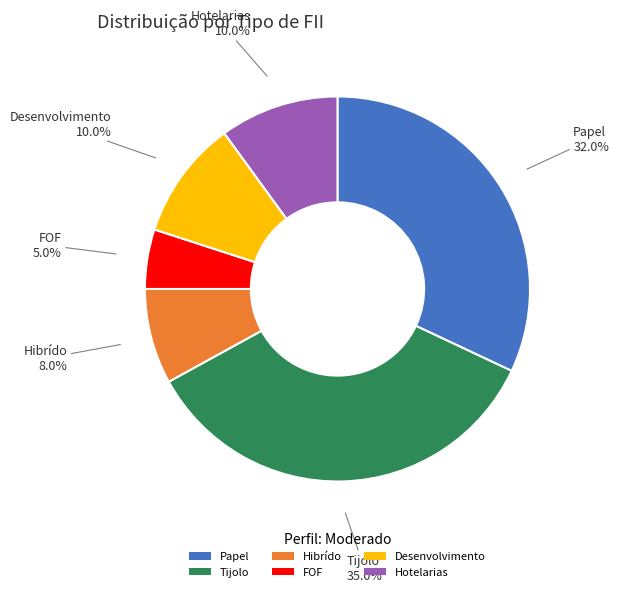

The Hotelarias slice represents 5% of the pie. True or false?

False